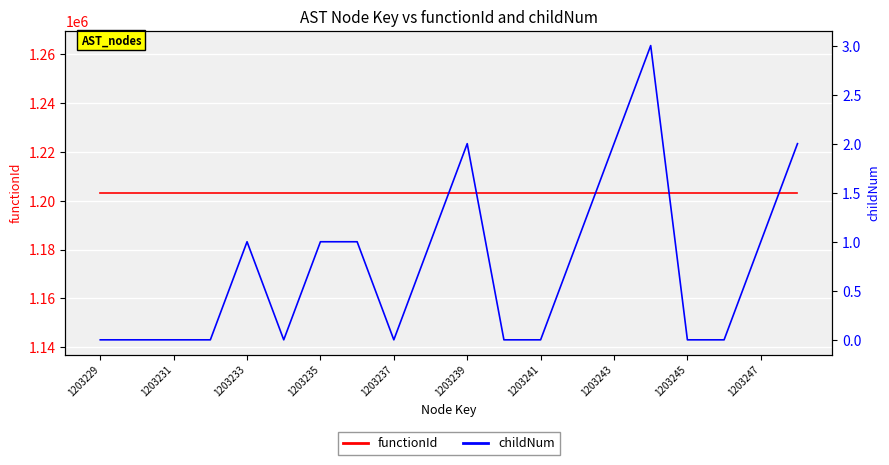

What is the highest value of the functionId series?

1203228